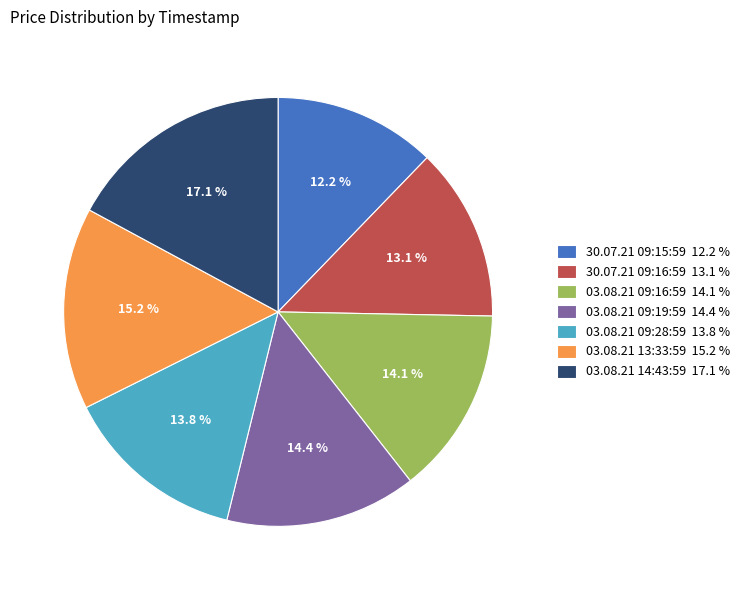

Does 03.08.21 09:19:59 account for over 50% of the chart?

No